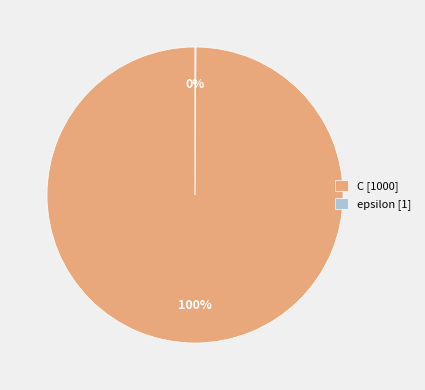

Is the sum of epsilon and C greater than half?

Yes